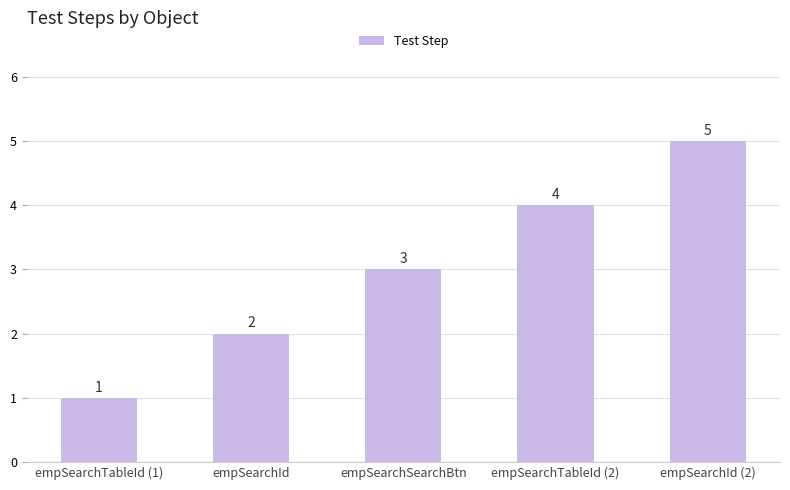

What is the value of the 5th bar from the left?

5